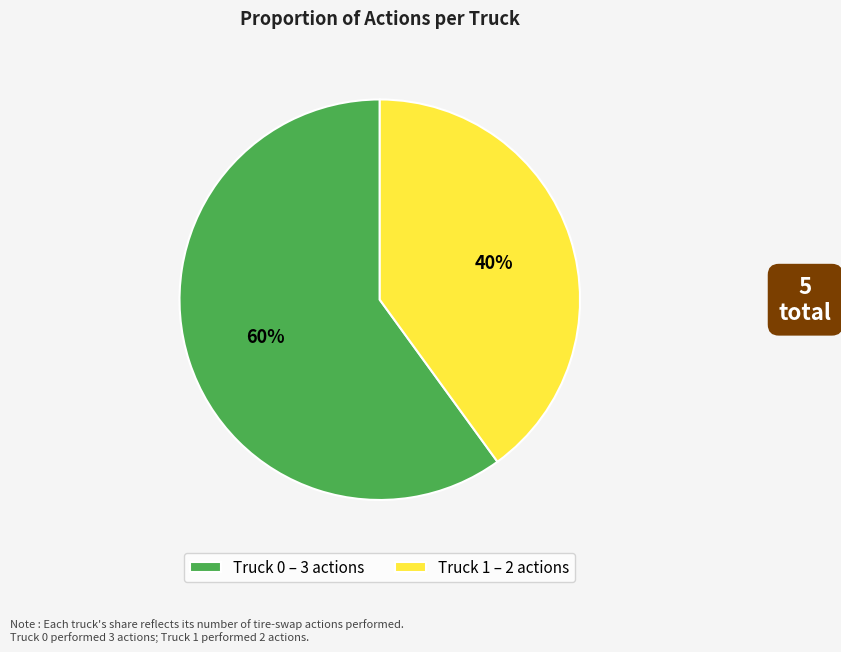

Is it true that Truck 1 is 40% of the pie?

True